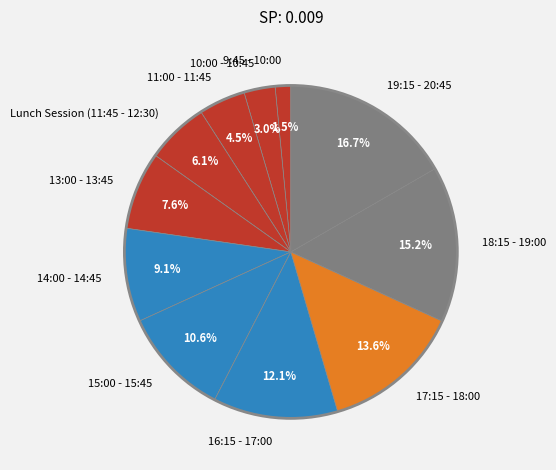

What is the total percentage of 17:15 - 18:00 and Lunch Session (11:45 - 12:30)?

19.7%